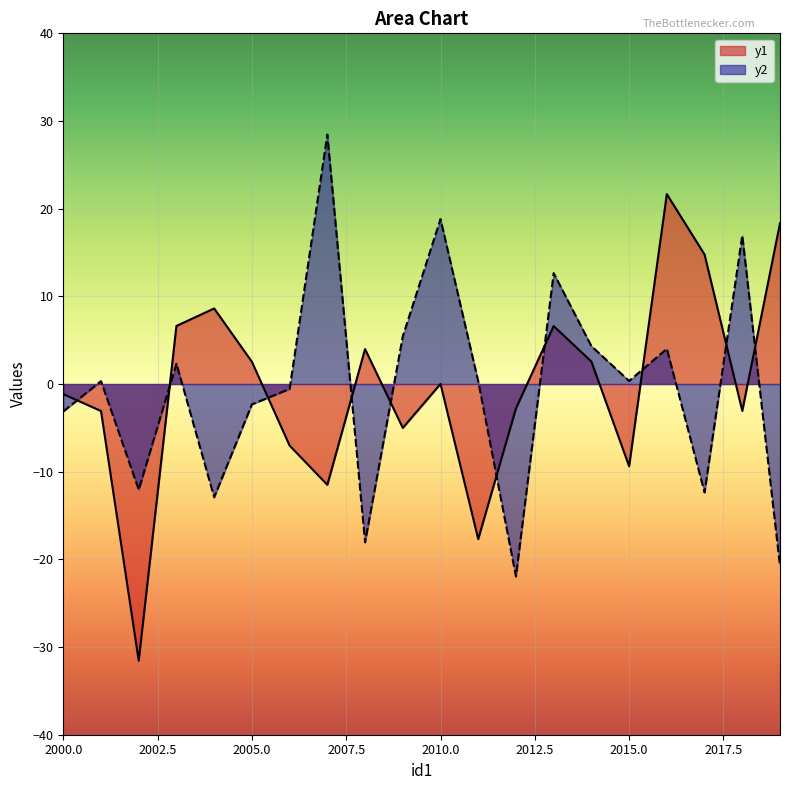

At which category does the chart reach its minimum across all series?

2002